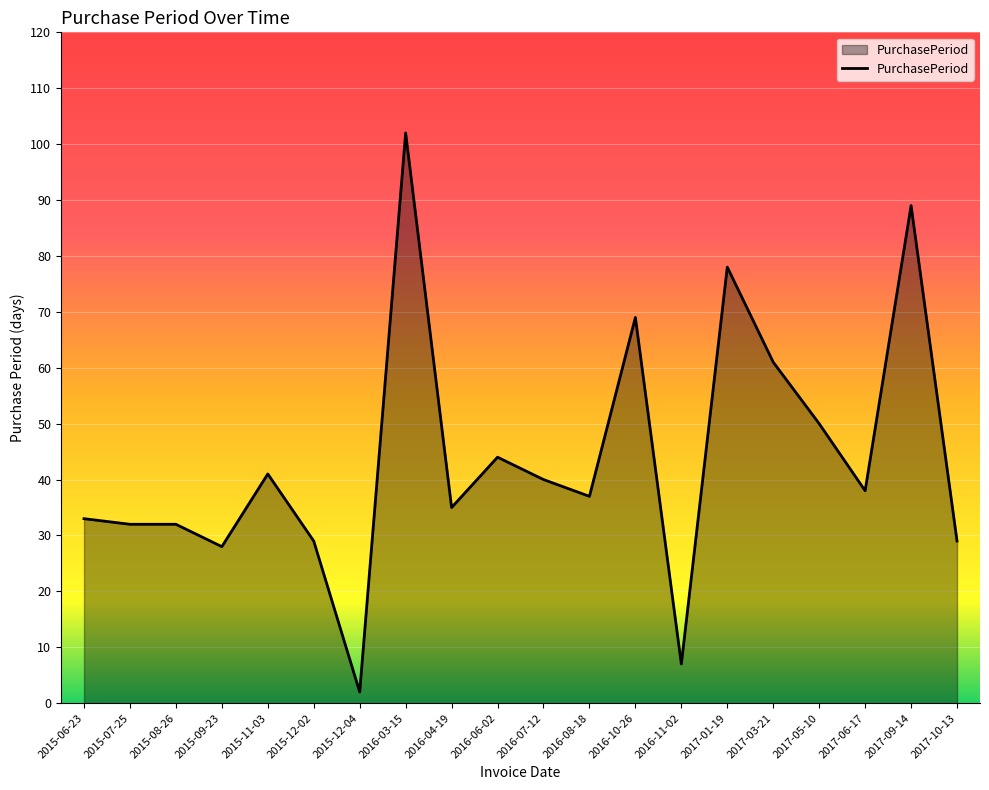

The value at 2016-06-02 is 18. True or false?

False